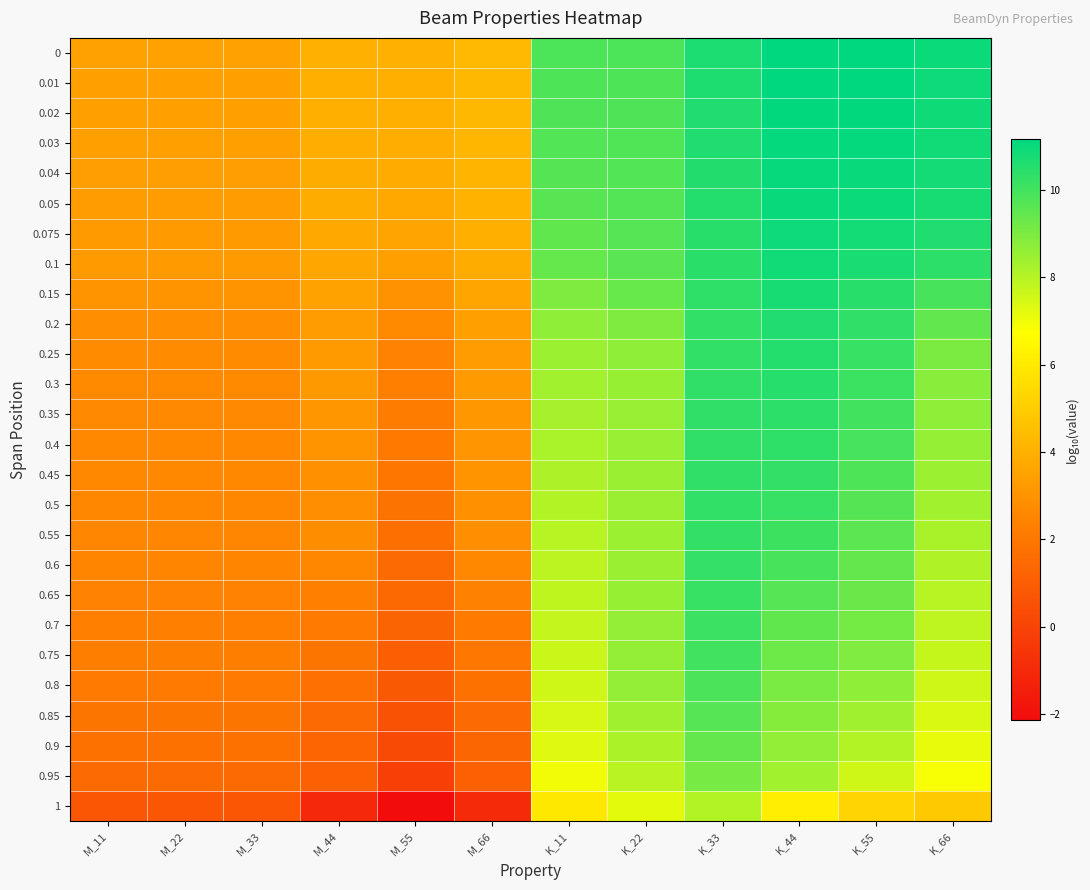

Which category has the highest value across all series?

K_55